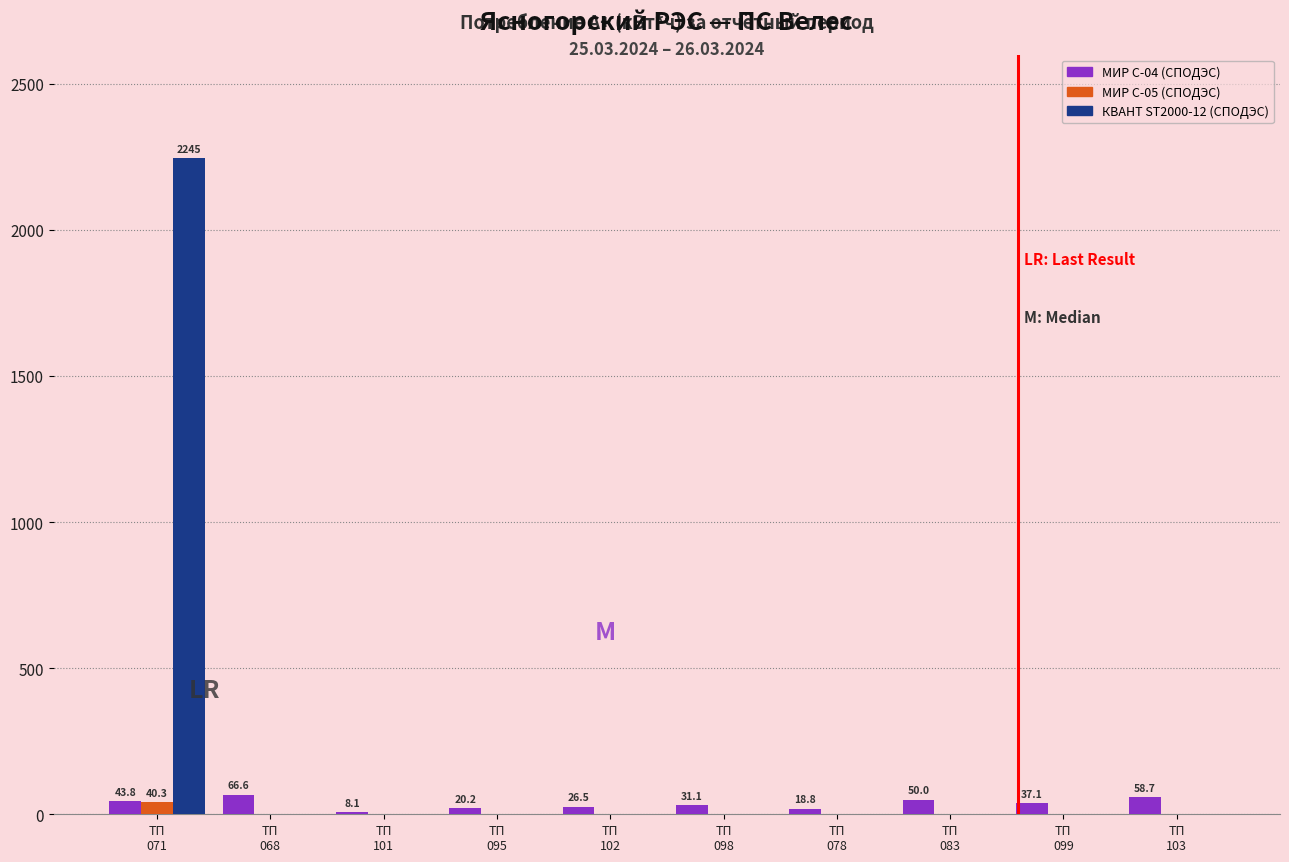

What is the sum of all МИР С-04 (СПОДЭС) values?

360.9